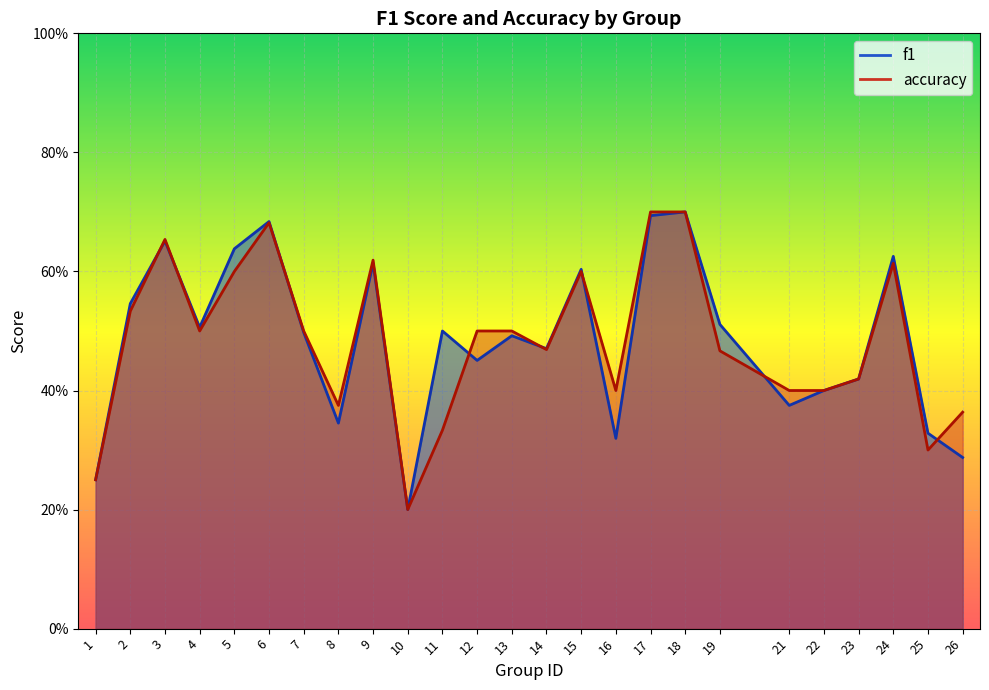

At how many categories does at least one series exceed 0?

25